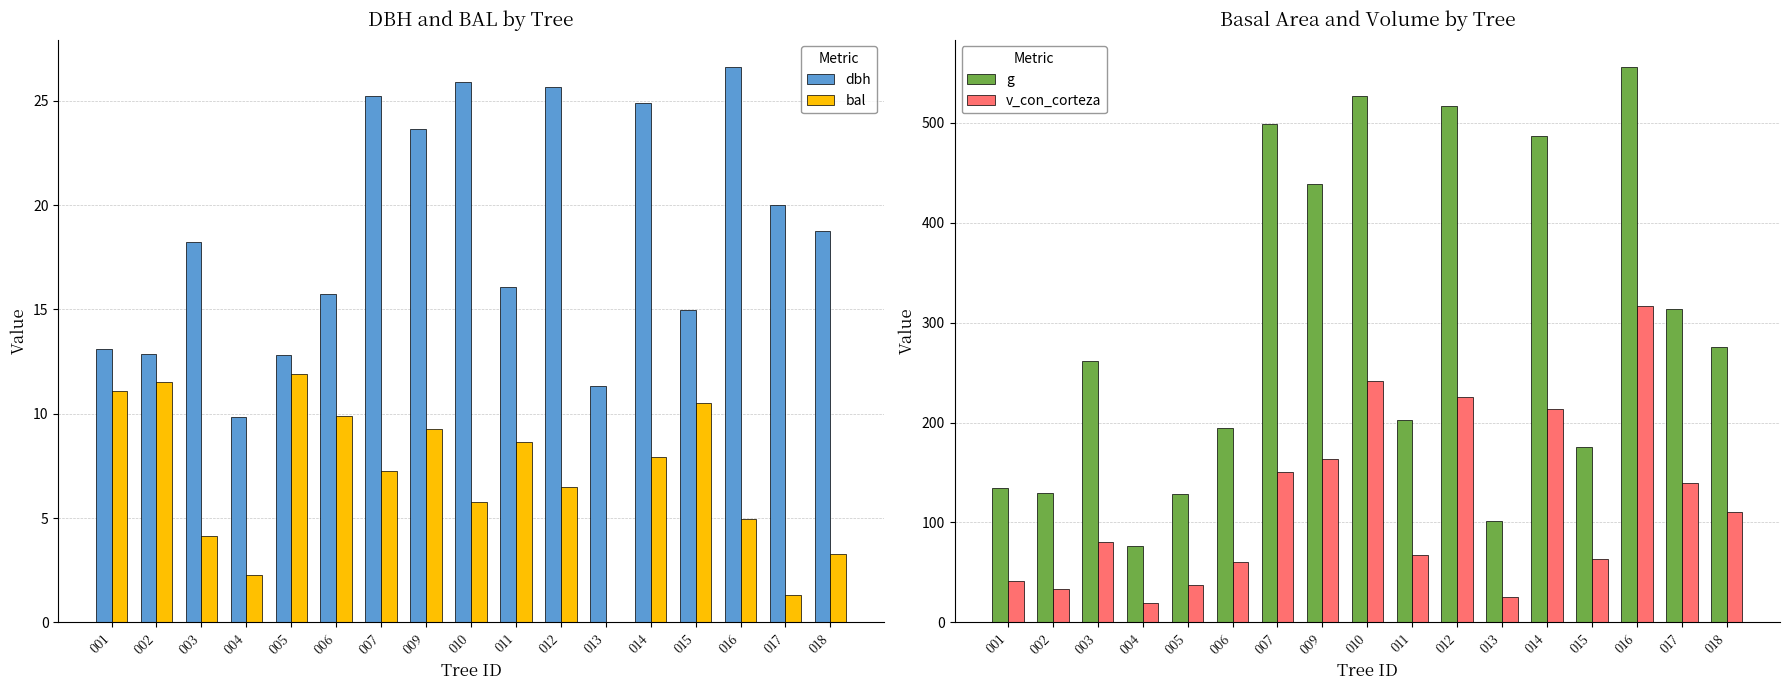

What is the average value of the dbh series?

18.6